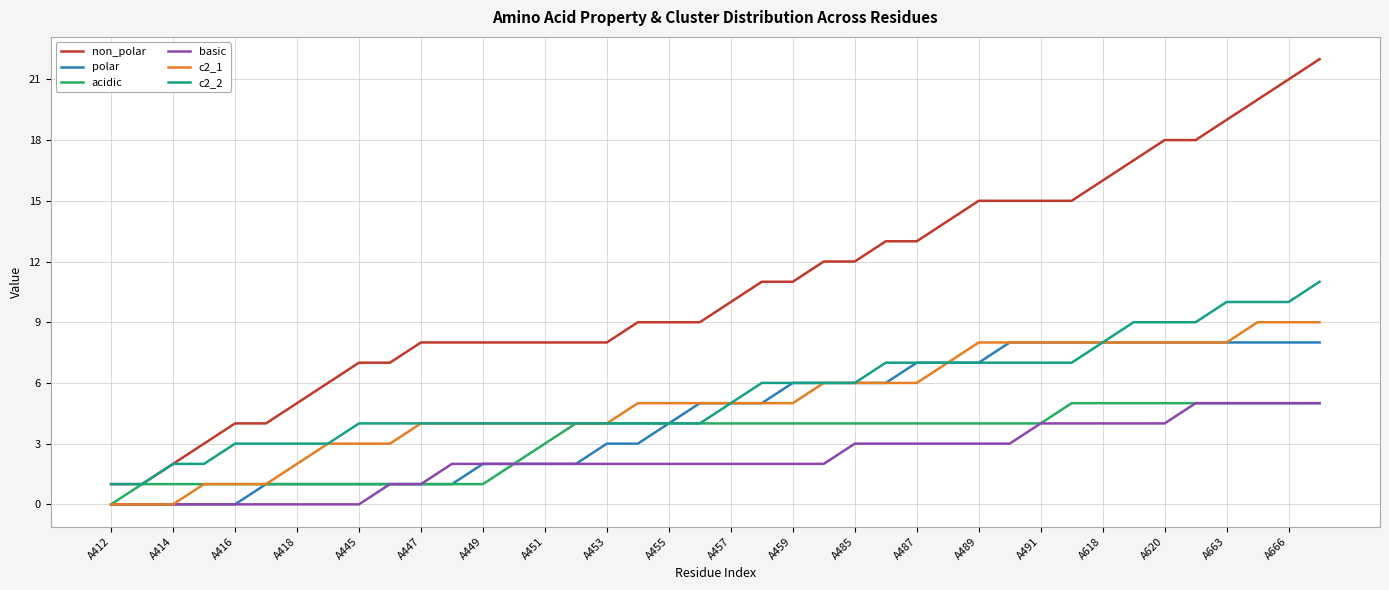

Which series has the largest total across all categories?

non_polar